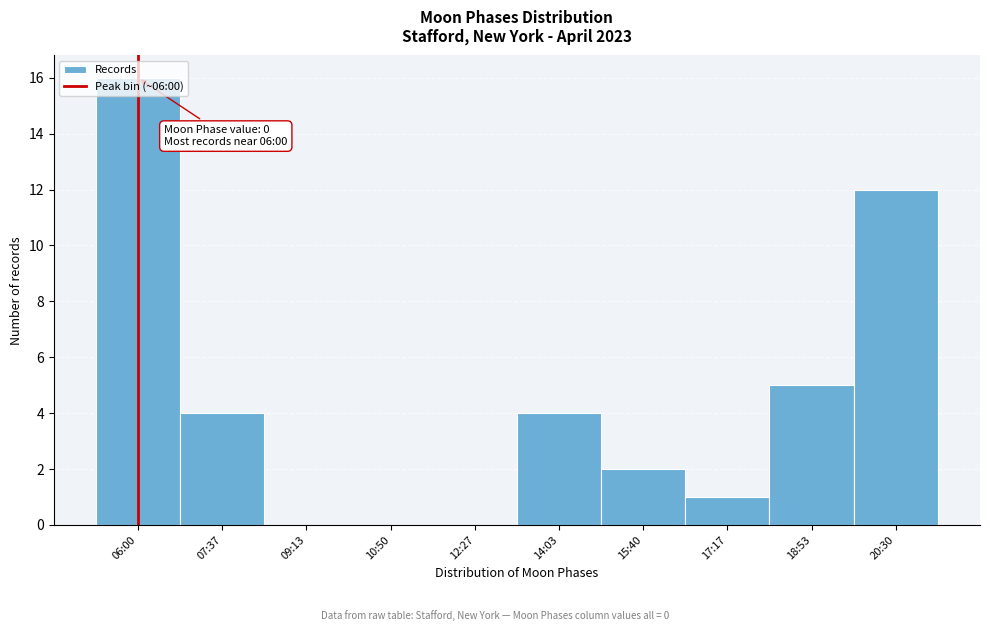

Which category has the highest value across all series?

06:00